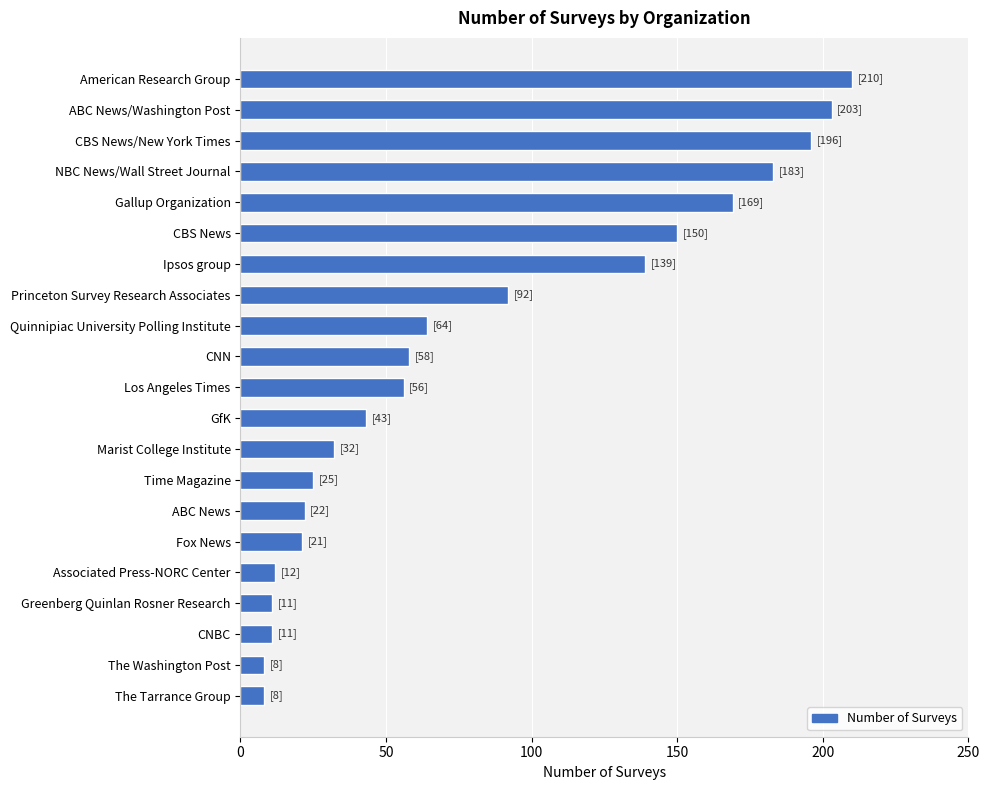

What is the change in value from Los Angeles Times to CBS News?

+94